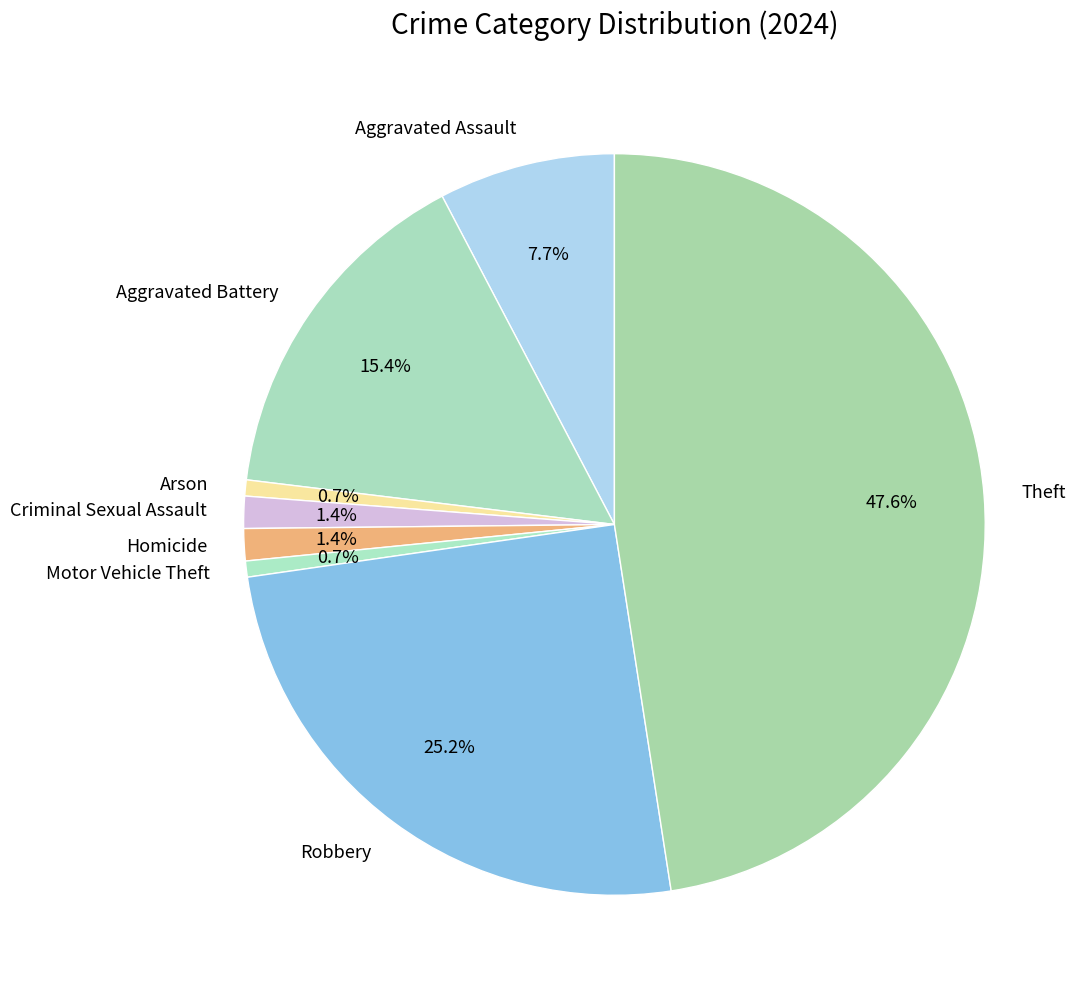

Which has a higher value, Aggravated Battery or Motor Vehicle Theft?

Aggravated Battery